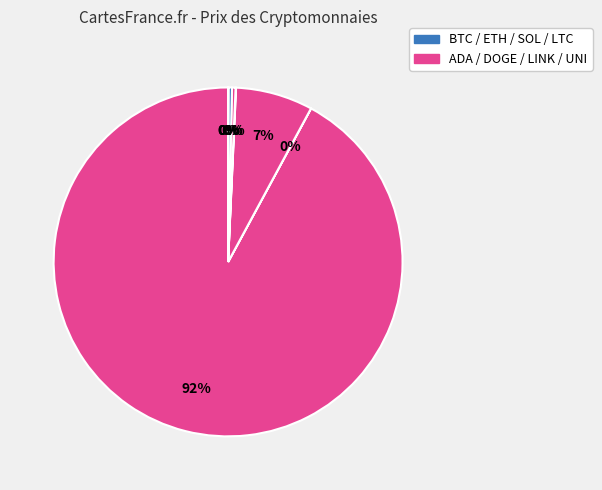

Does any single category account for the majority?

Yes